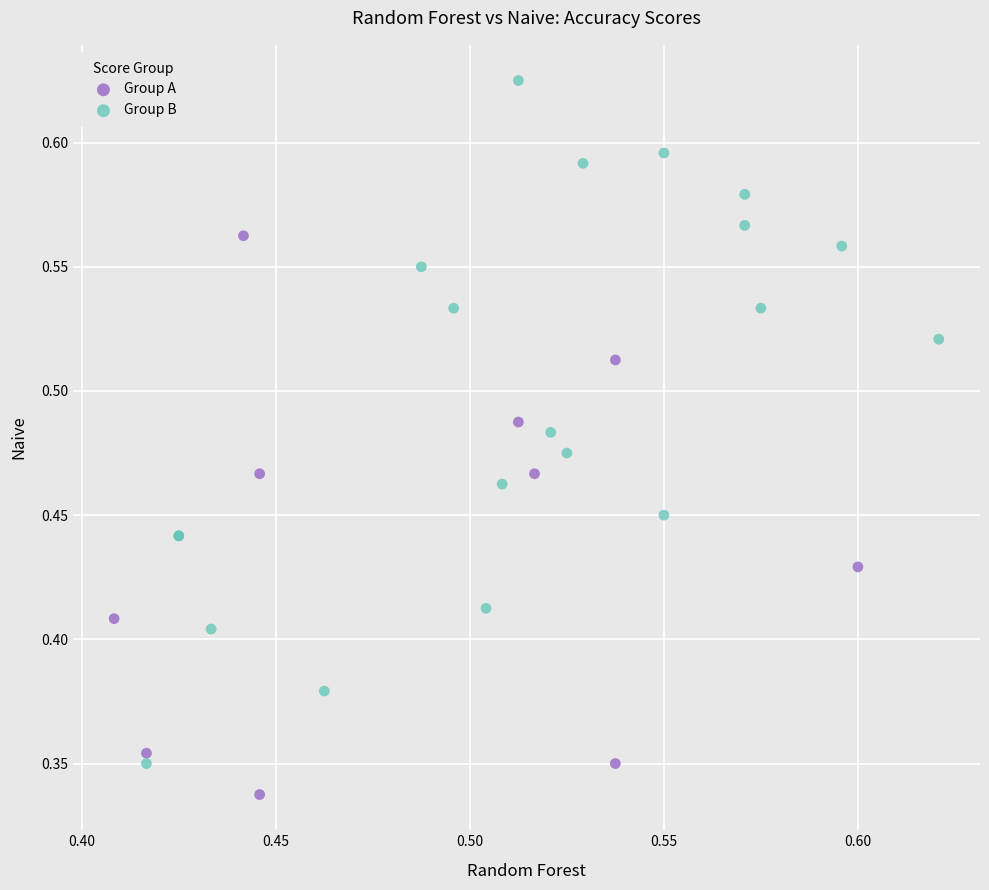

Which series reaches the maximum Y coordinate?

Group B